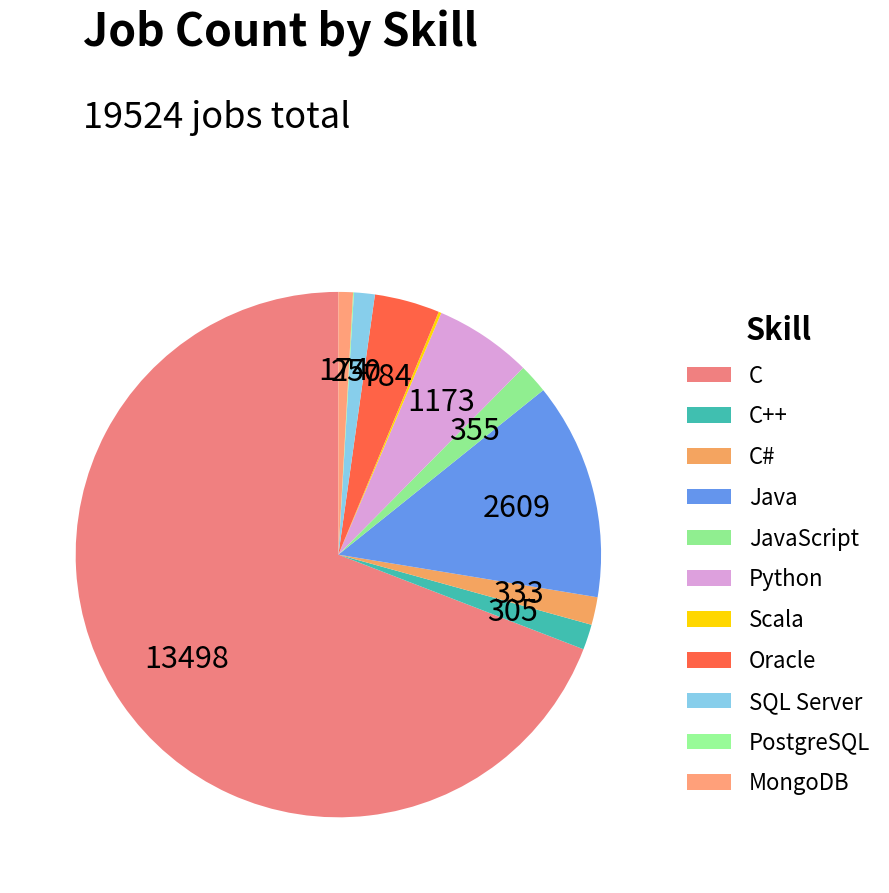

Does JavaScript represent more than half of the total?

No